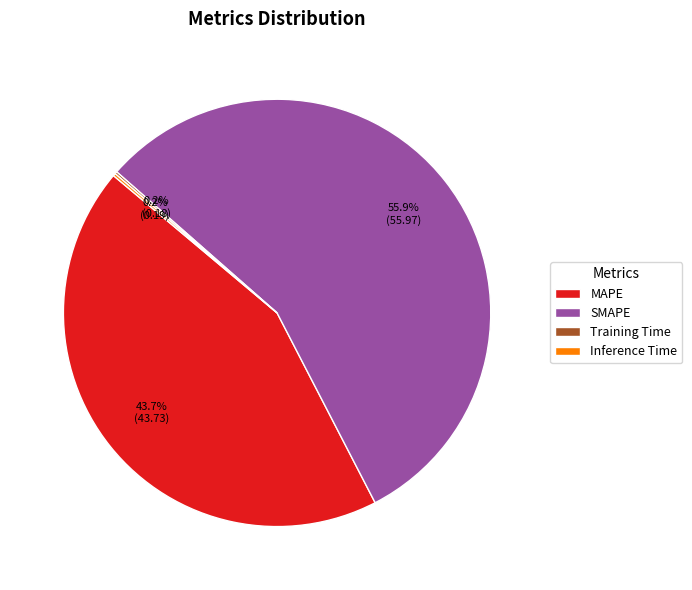

Is it true that SMAPE is 69% of the pie?

False